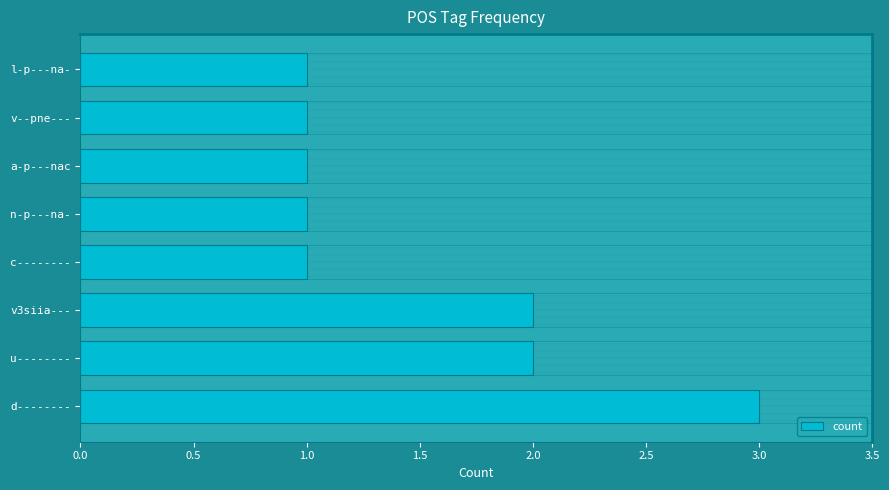

Which has a higher value, v--pne--- or u--------?

u--------